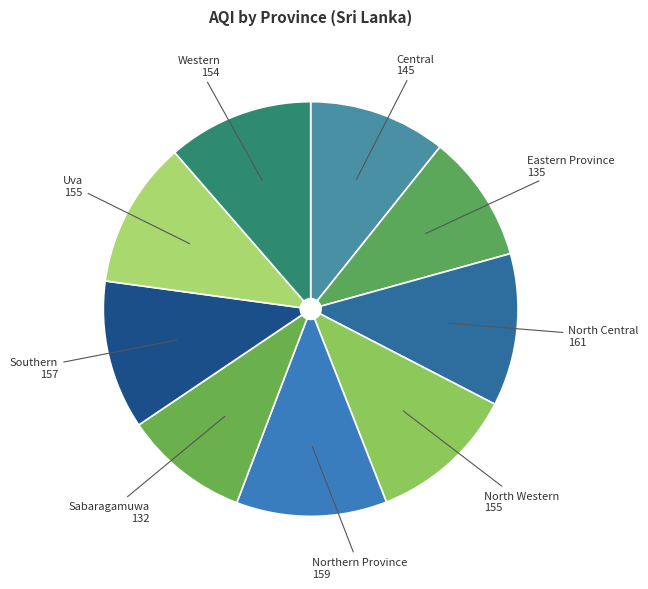

Count the number of slices in the pie.

9